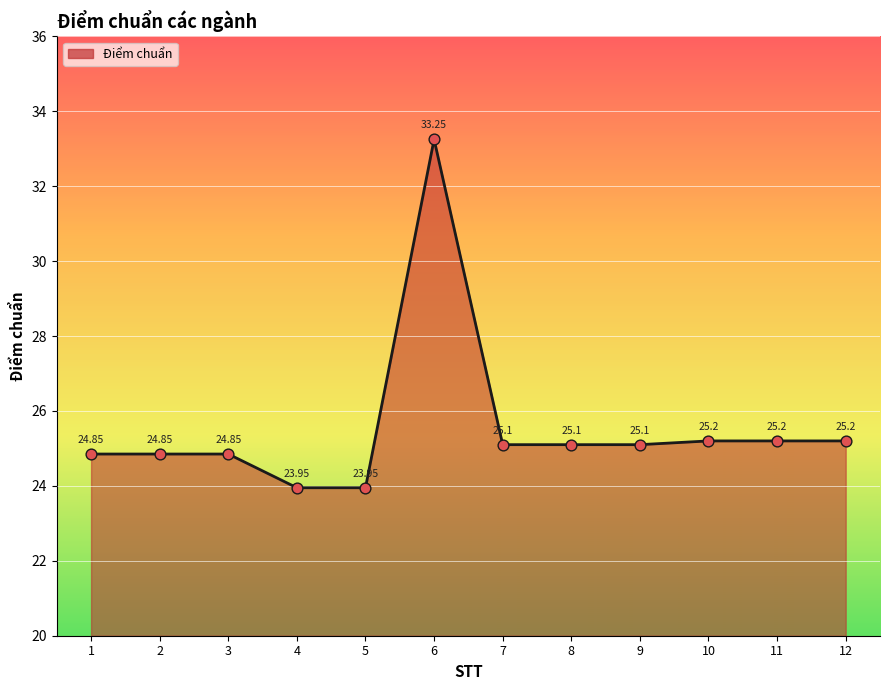

What is the ratio of the value at 6 to the value at 4?

1.4